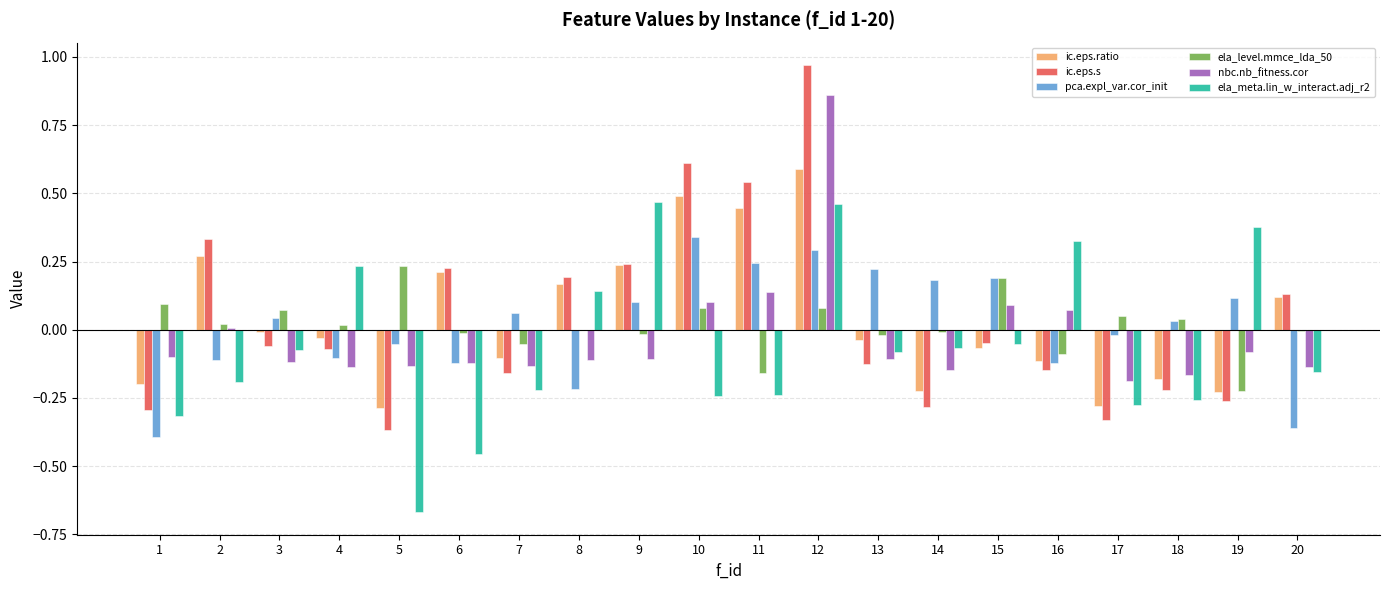

At which category is the sum across all series the highest?

12